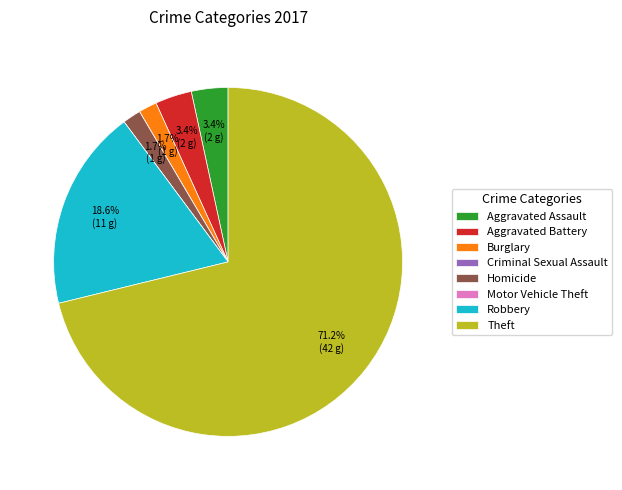

What percentage do Aggravated Battery and Aggravated Assault together represent?

6.8%